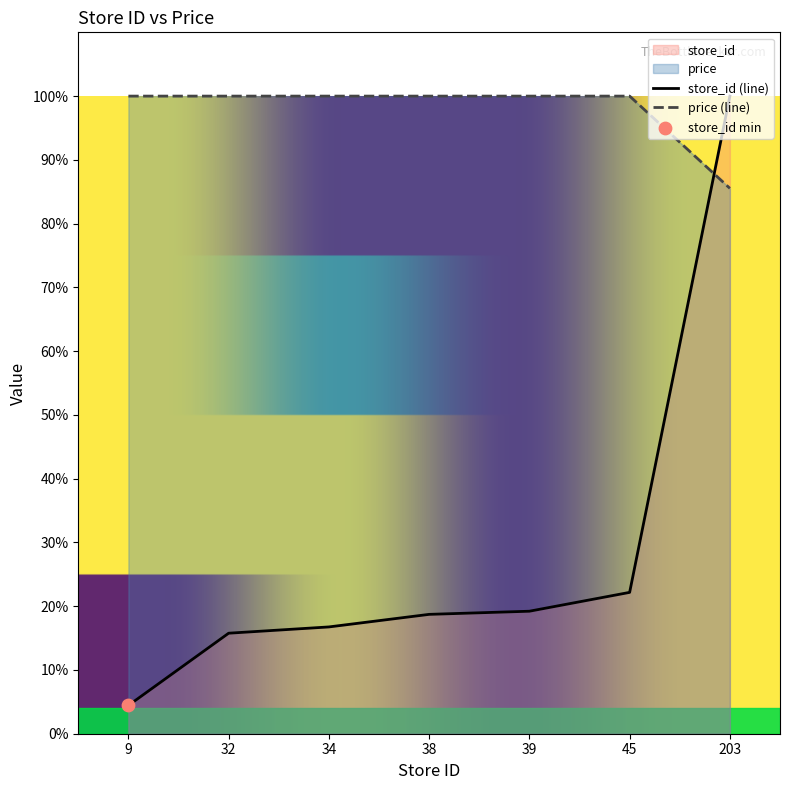

What are all the series names shown in the legend?

store_id, price